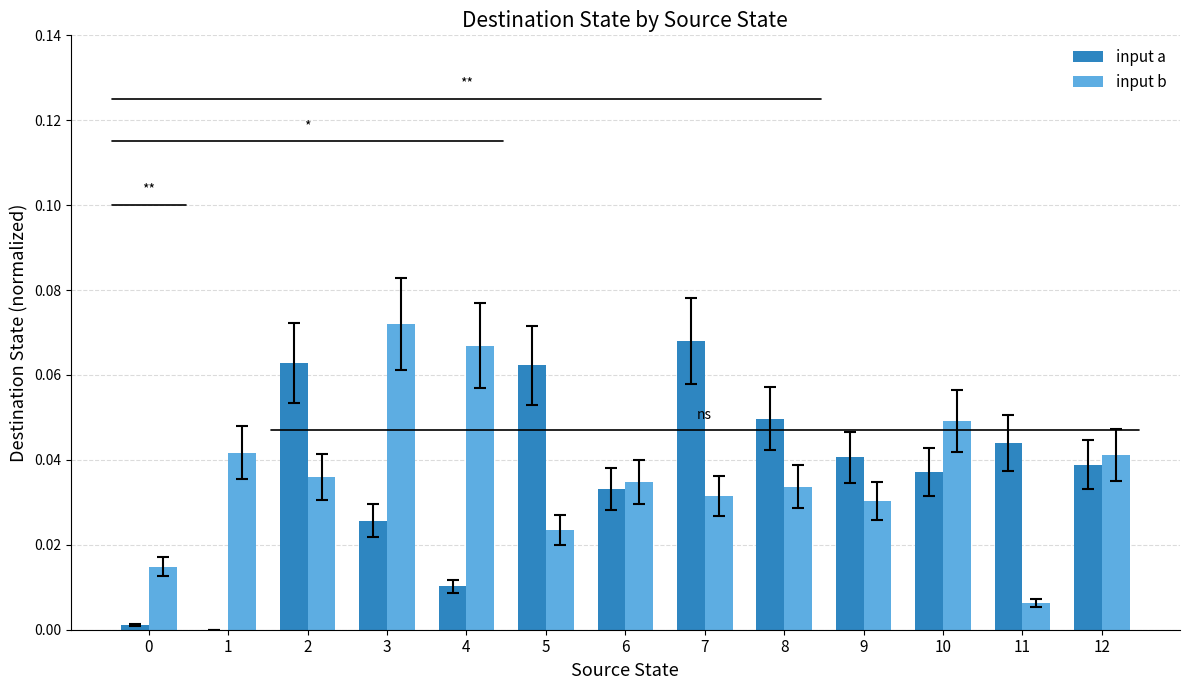

Which category has the highest value in the input a series?

7